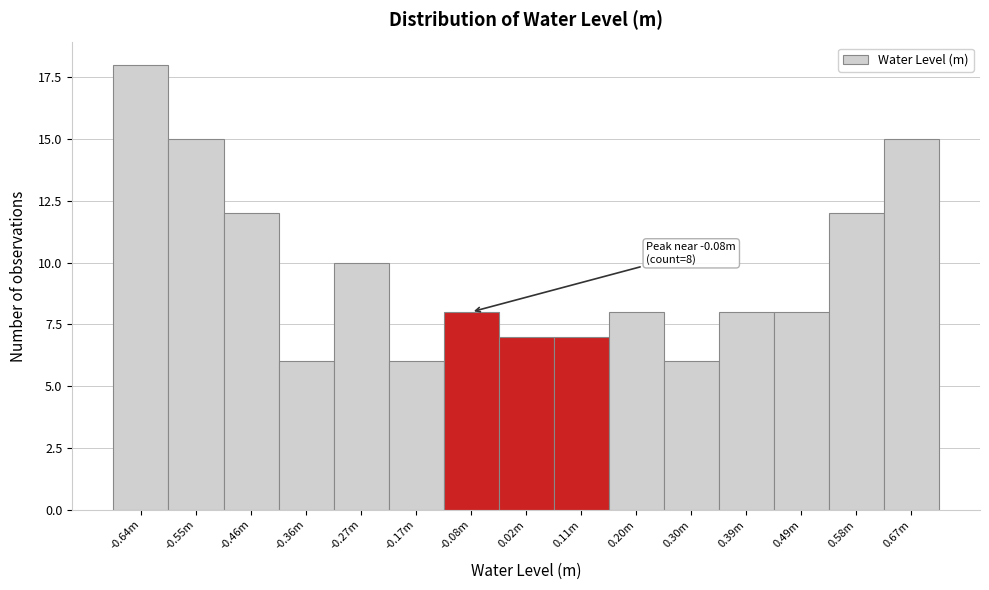

Reading left to right, extract all data points from this chart.

18	15	12	6	10	6	8	7	7	8	6	8	8	12	15